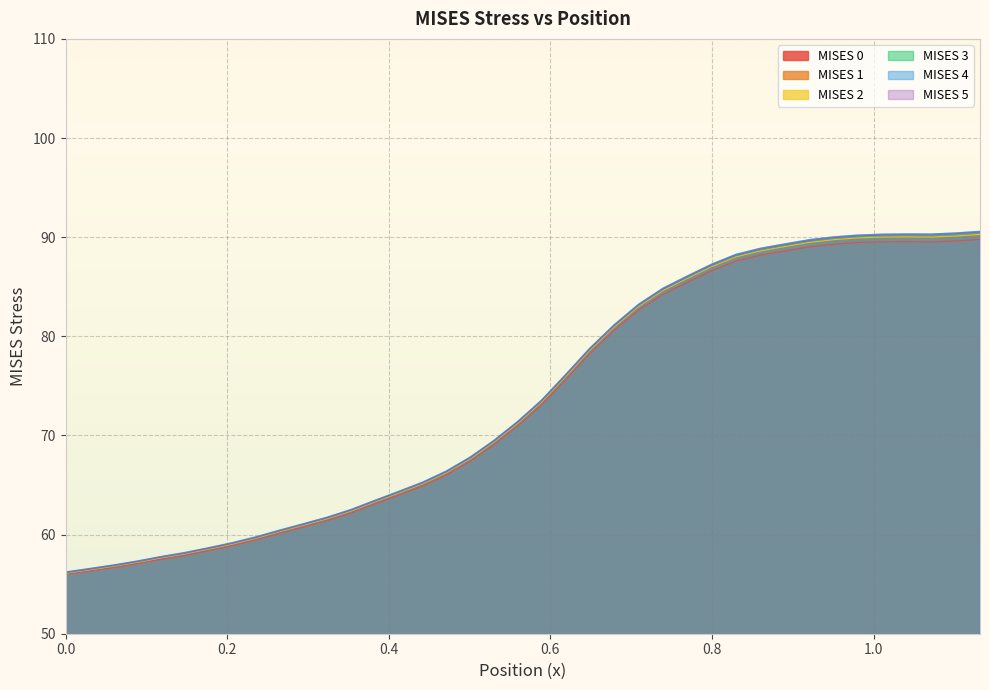

What is the lowest value of the MISES 4 series?

56.2